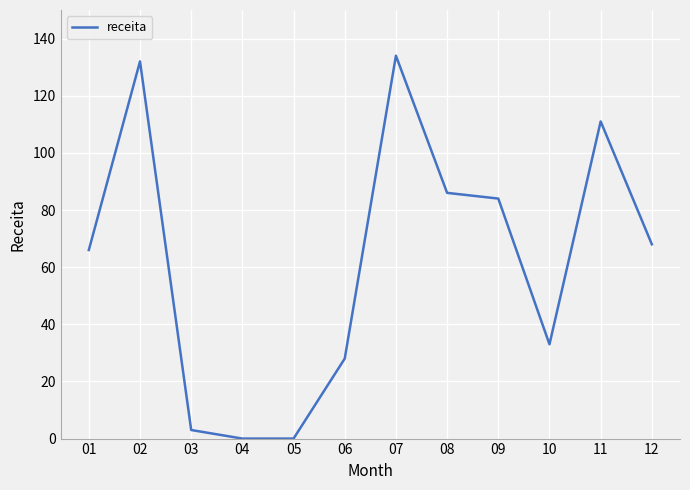

What is the greatest value displayed?

134